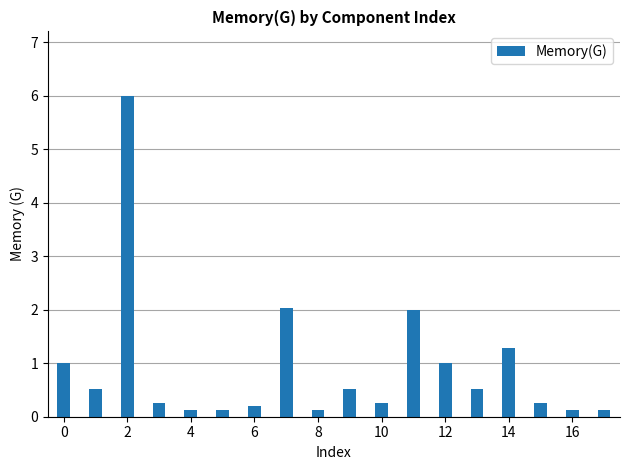

What is the greatest value displayed?

6.0